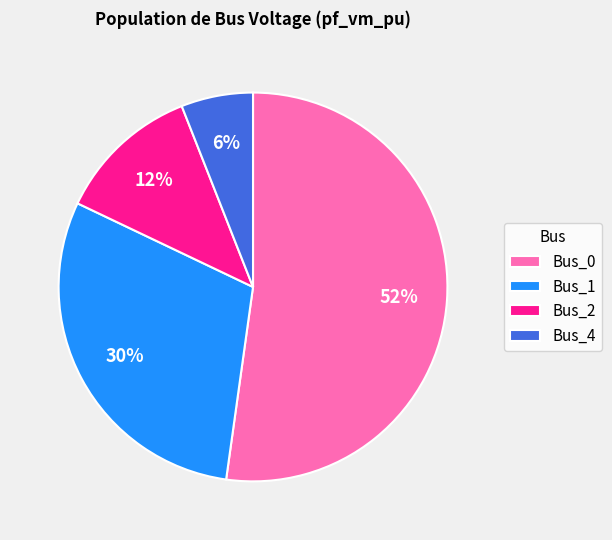

The Bus_4 slice represents 12% of the pie. True or false?

False